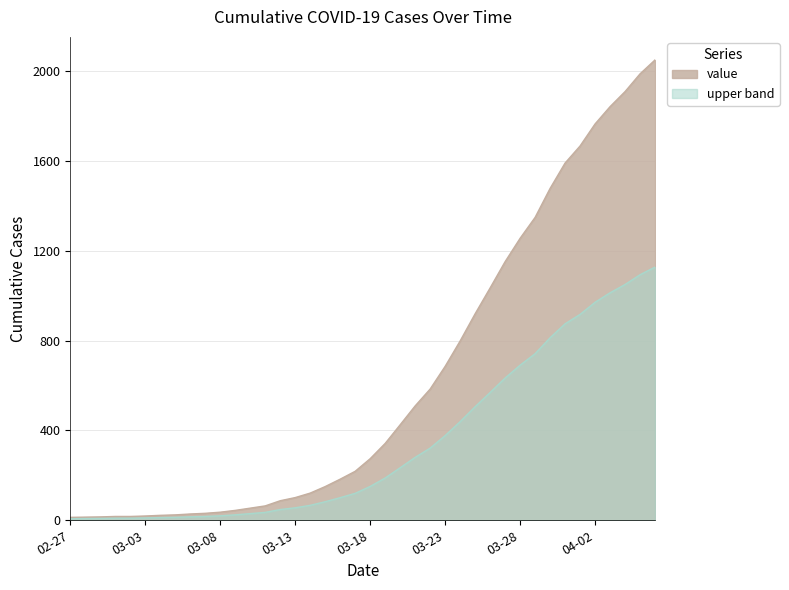

What is the maximum value for upper band?

1127.0